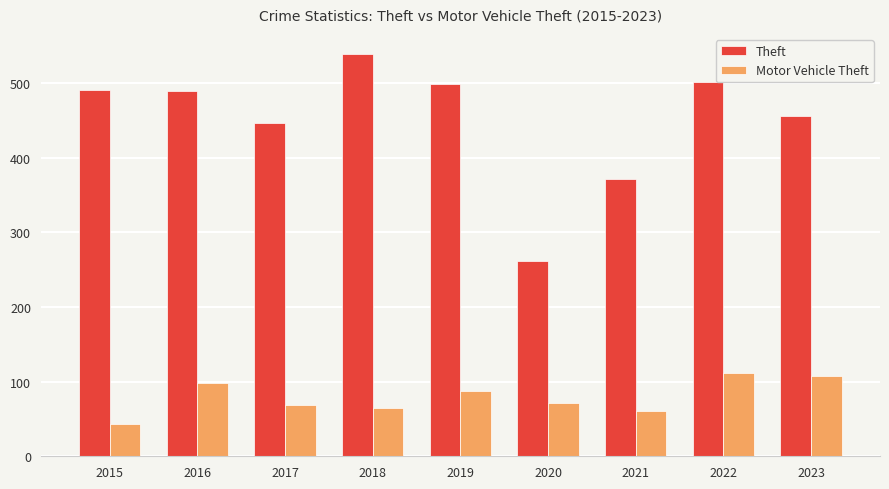

What is the value of the Motor Vehicle Theft bar at the 5th from the left?

87